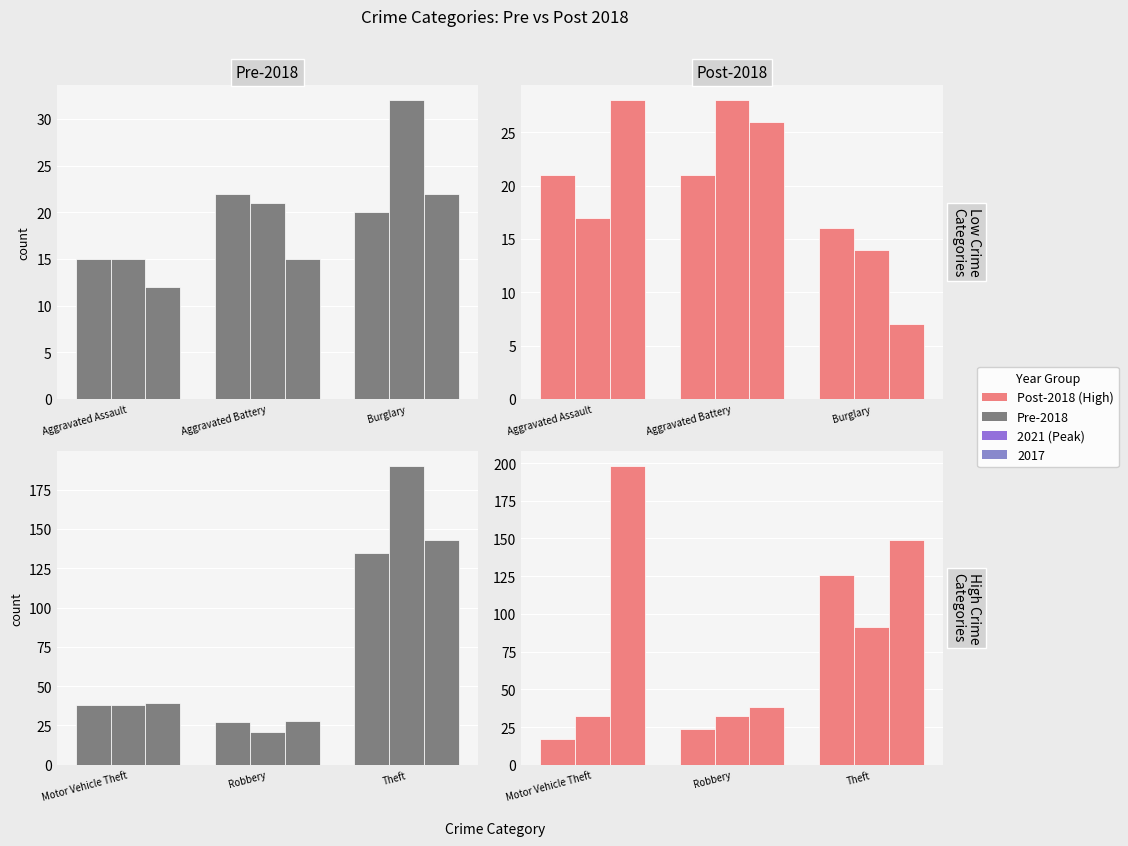

What is the minimum value for 2021?

14